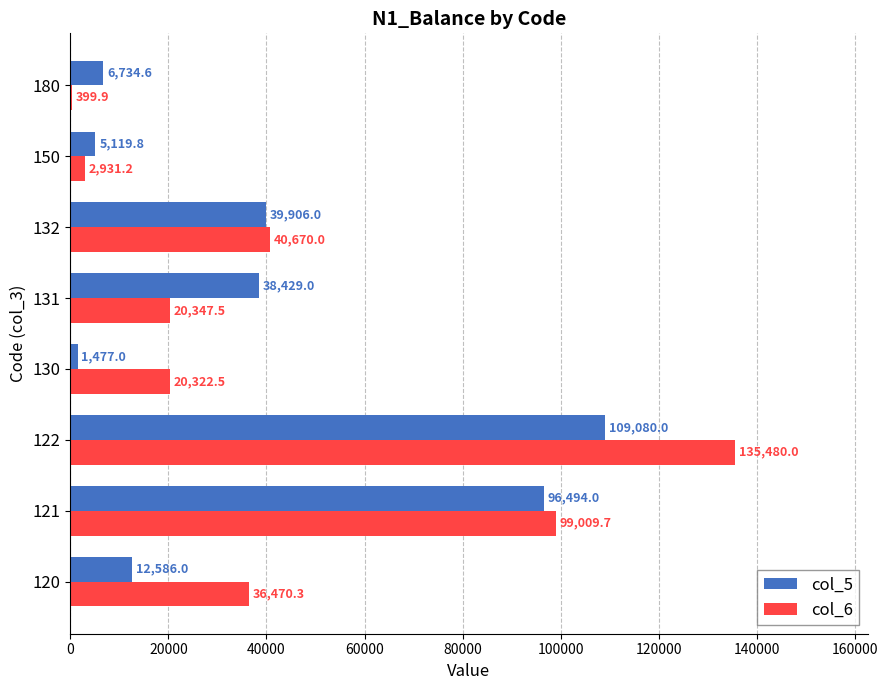

At which category is the sum across all series the highest?

122